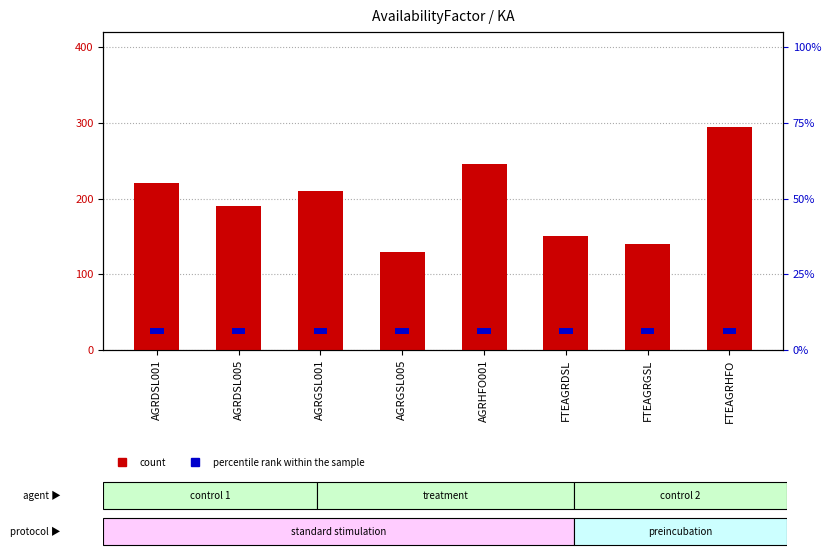

Which category has the lowest value in the percentile rank within the sample series?

AGRDSL001